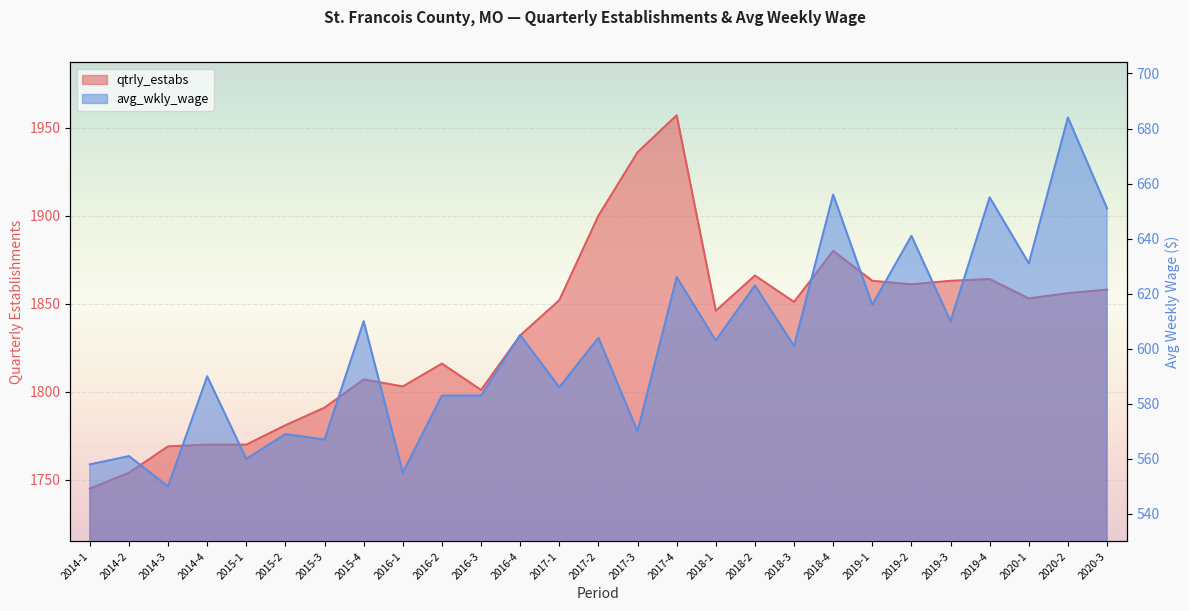

What value does the qtrly_estabs series have at 2014-3, to the nearest 5?

1770